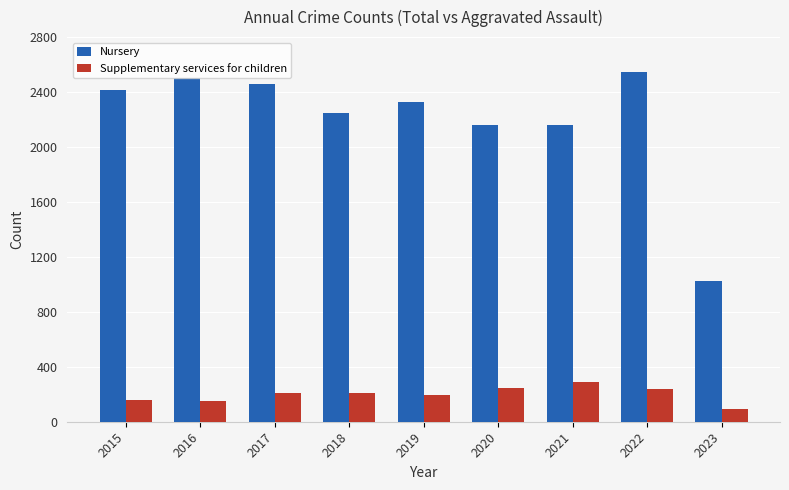

At which label does Nursery reach its minimum?

2023